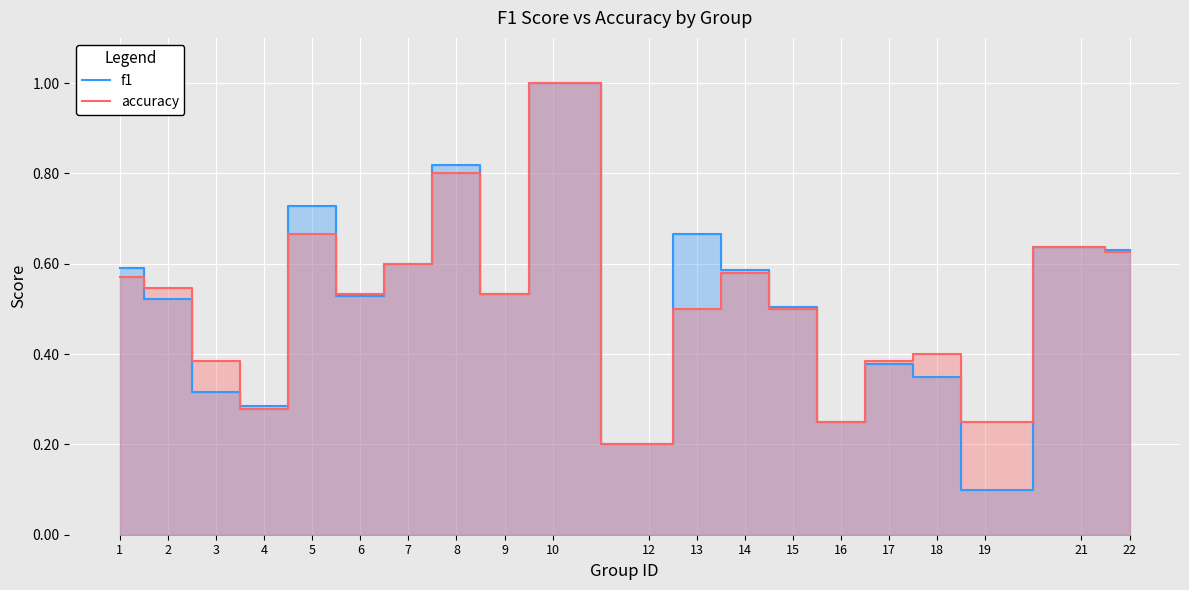

How many series are shown in this chart?

2